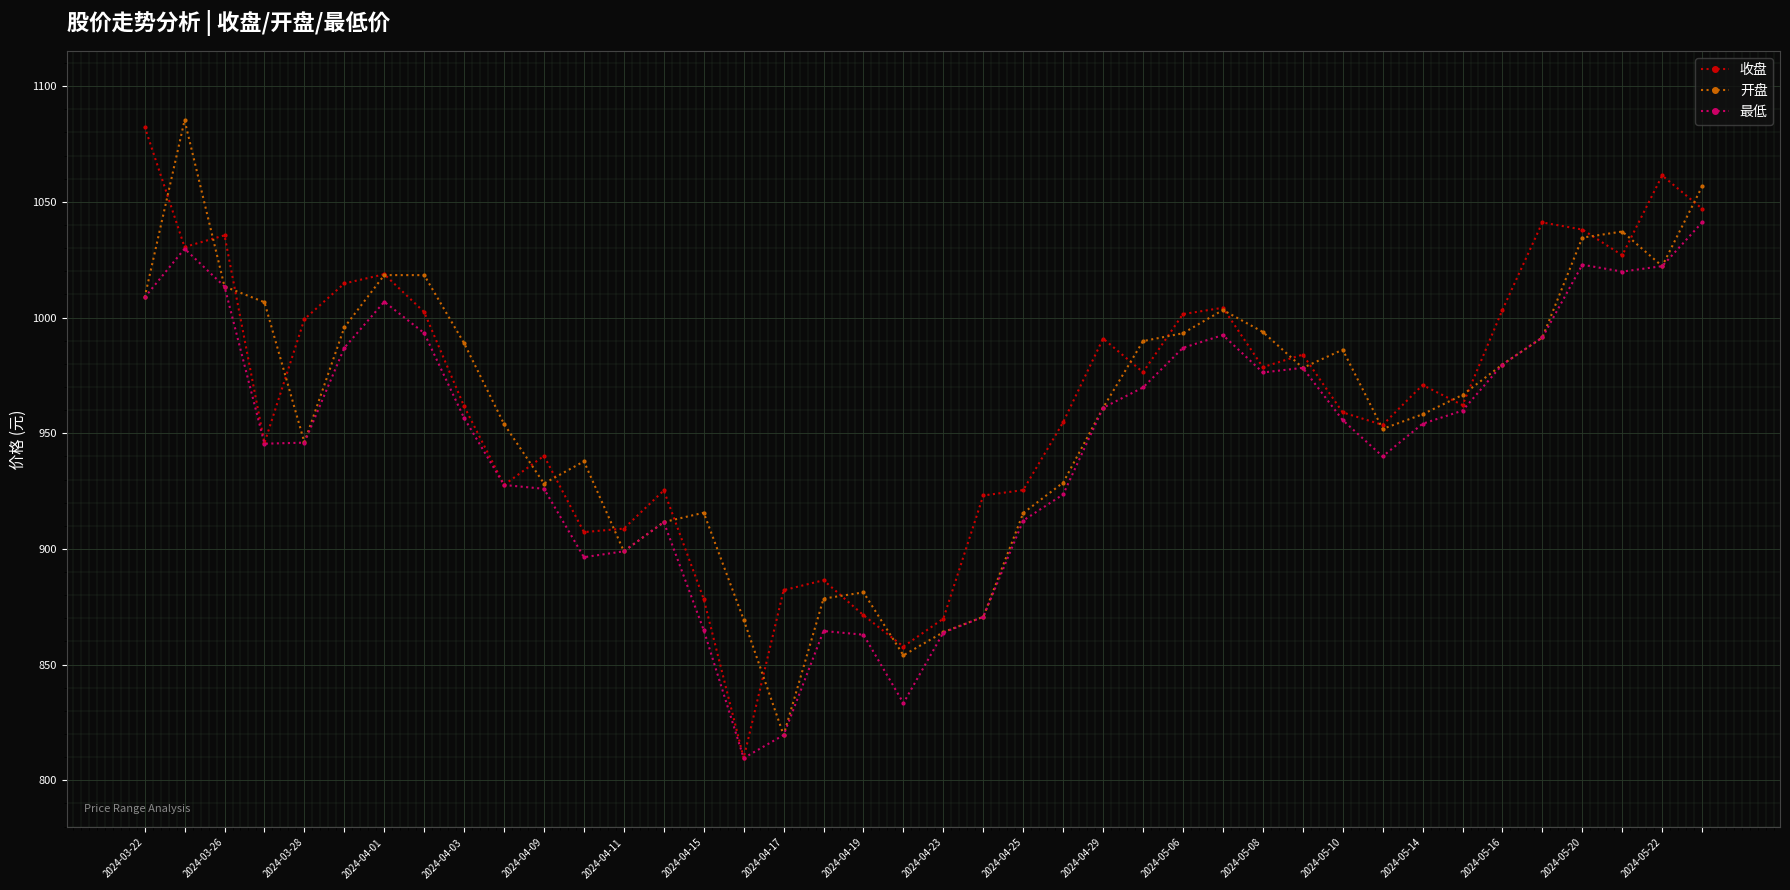

What is the lowest value of the 收盘 series?

809.6